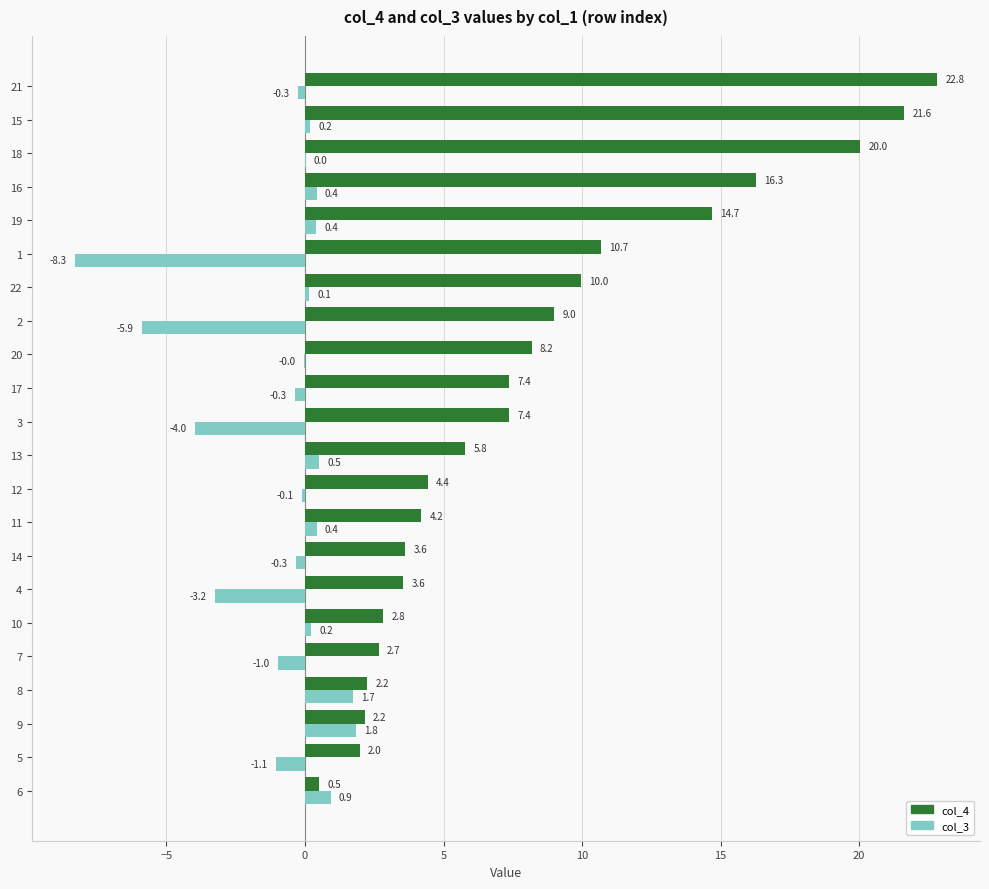

Which series changed the most between 3 and 1?

col_3